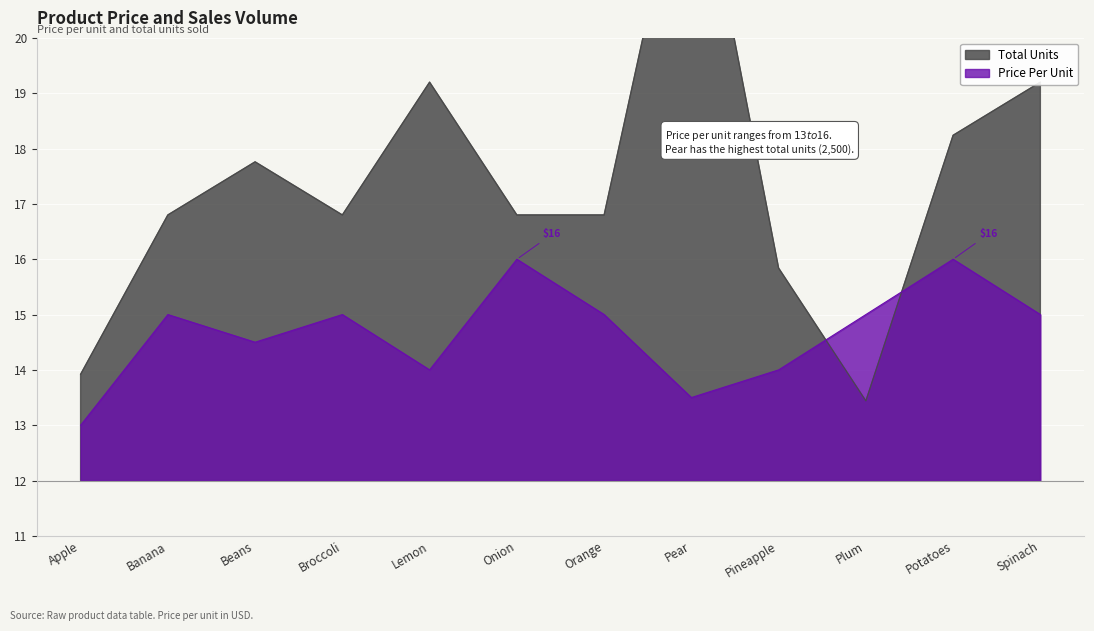

Reading left to right, list all the values displayed in this chart.

Total Units: 13.9	16.8	17.8	16.8	19.2	16.8	16.8	24.0	15.8	13.4	18.2	19.2
Price Per Unit: 13.0	15.0	14.5	15.0	14.0	16.0	15.0	13.5	14.0	15.0	16.0	15.0